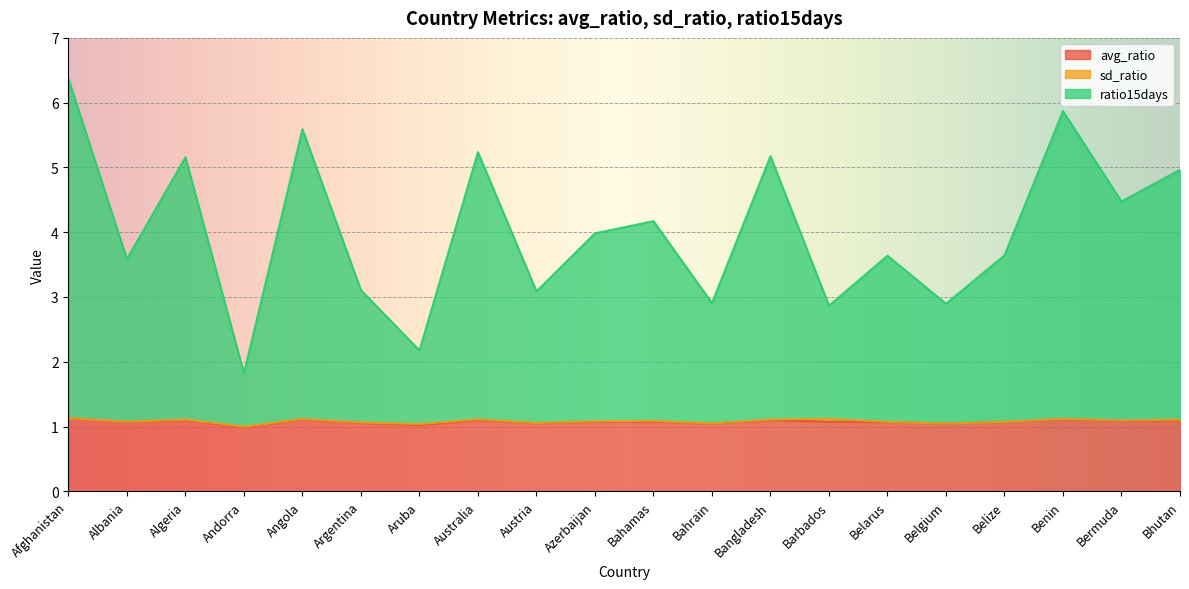

In avg_ratio, how many points are lower than both neighbors (excluding endpoints)?

7